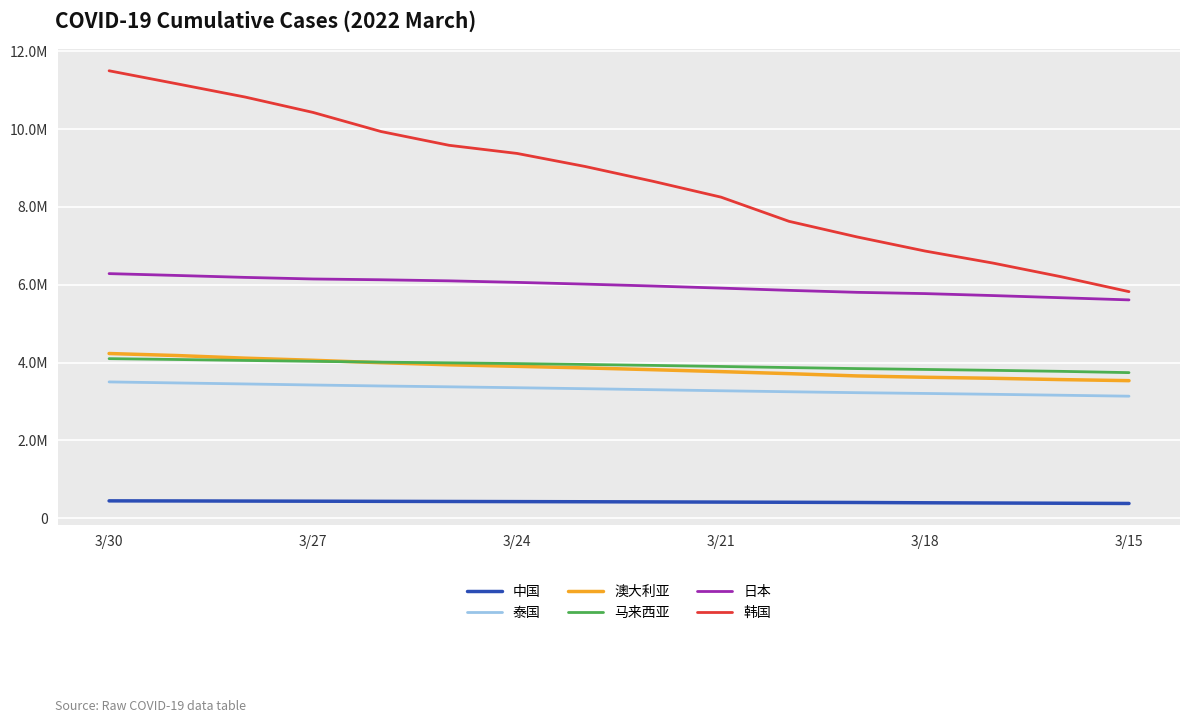

Reading left to right, list all the values displayed in this chart.

中国: 447162	445069	441865	438647	434834	431271	427848	424297	420134	415480	410827	405360	397659	391716	385997	380238
泰国: 3503264	3477030	3450980	3423956	3398792	3377410	3353969	3328973	3303169	3276098	3250642	3226697	3206955	3184825	3161241	3136649
澳大利亚: 4233091	4180938	4113691	4058958	3996983	3943368	3903306	3863286	3817026	3767956	3715615	3656931	3622884	3596466	3562971	3535620
马来西亚: 4101081	4079242	4054926	4032435	4010952	3993124	3974019	3951678	3927437	3900433	3872135	3845601	3823571	3801036	3774786	3741986
日本: 6285894	6238495	6188948	6148032	6127881	6100310	6060755	6016160	5967042	5913555	5855759	5805062	5772697	5721845	5666630	5610803
韩国: 11497711	11162232	10822836	10427247	9936540	9582815	9373646	9038938	8657609	8250592	7629275	7228550	6866222	6556453	6206277	5822626